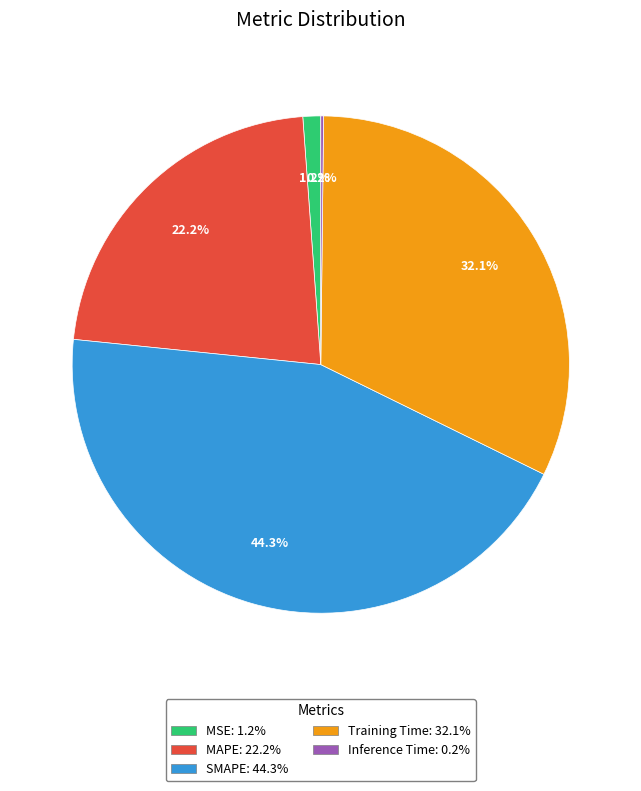

What percentage is the SMAPE slice, to the nearest percent?

44%